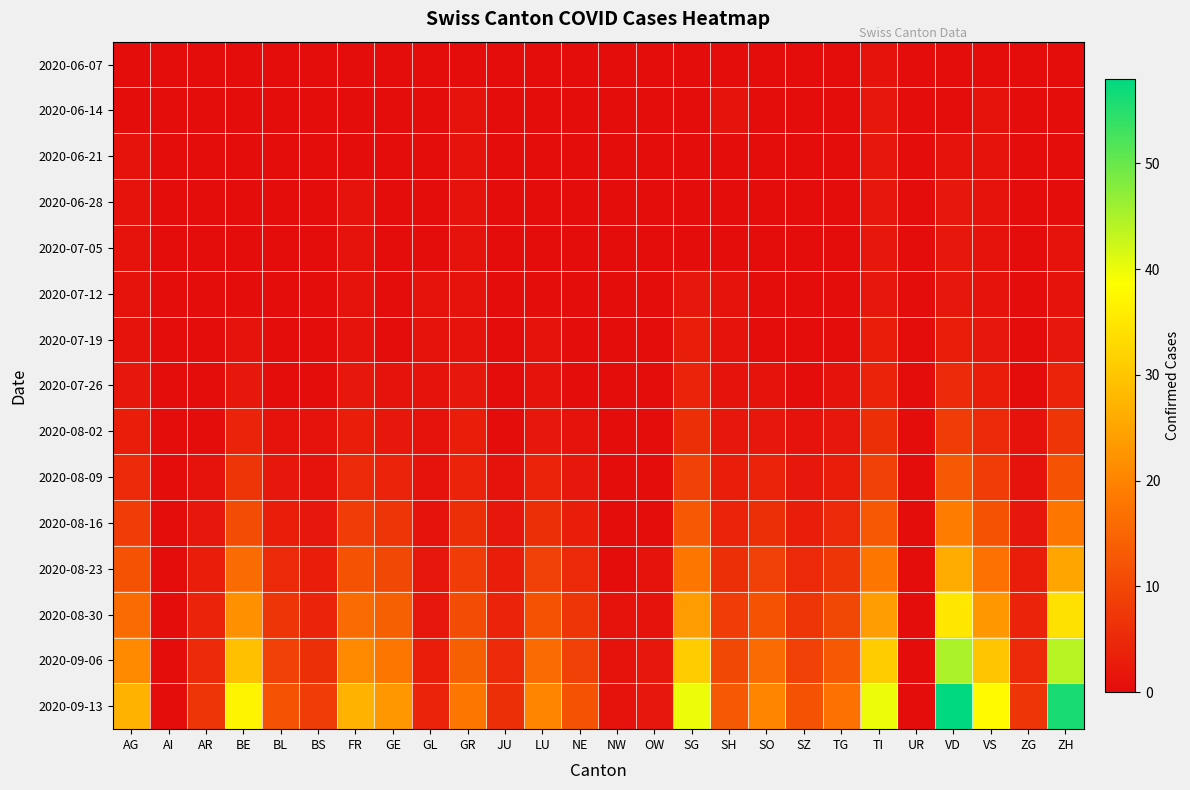

At how many categories does at least one series exceed 3?

22